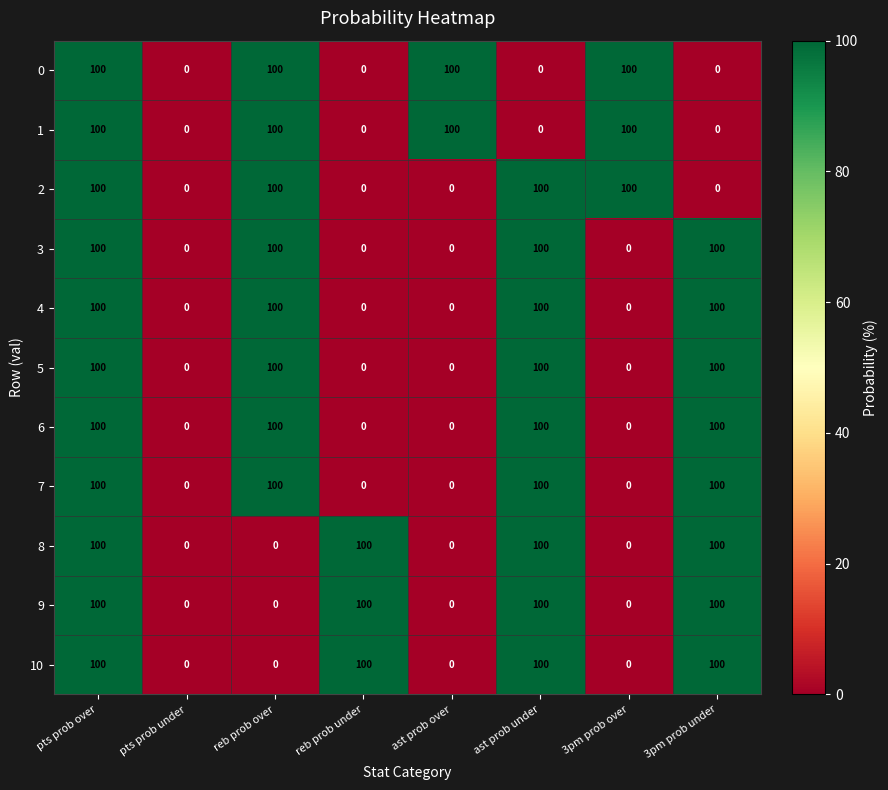

At how many categories does at least one series exceed 66?

7